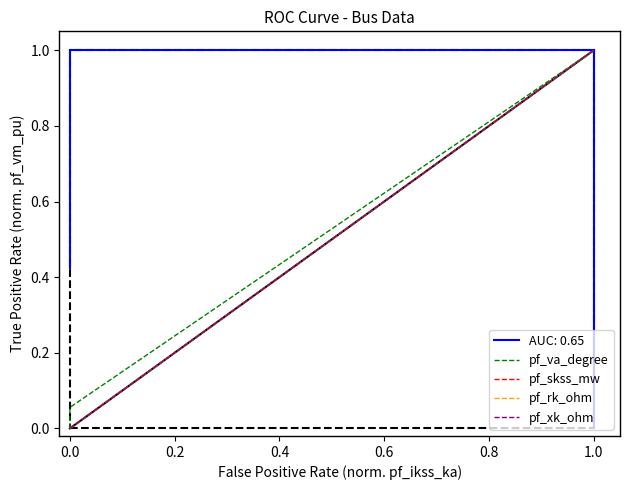

What are all the series names shown in the legend?

pf_va_degree, pf_skss_mw, pf_rk_ohm, pf_xk_ohm